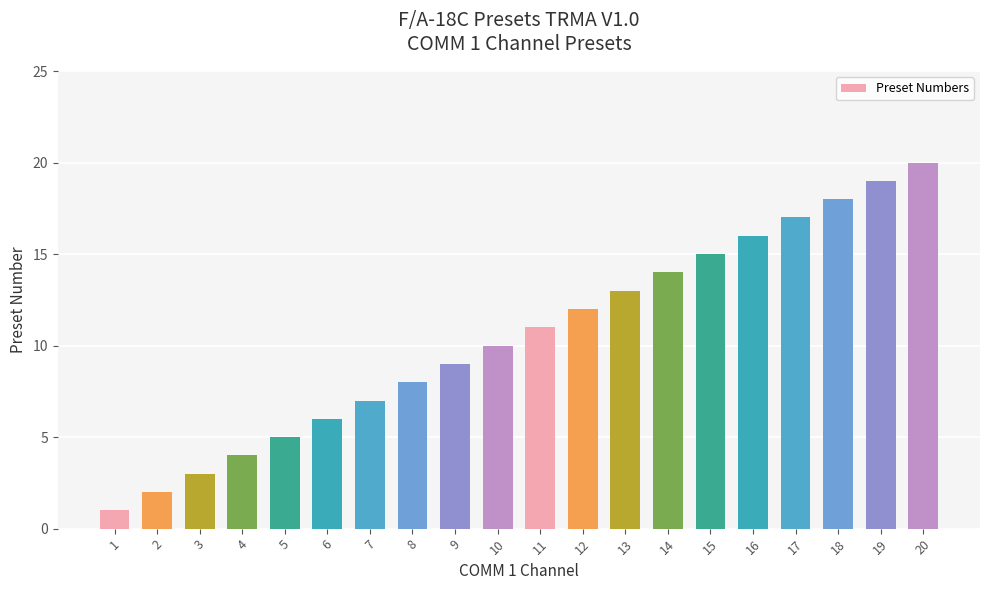

What is the smallest value displayed?

1